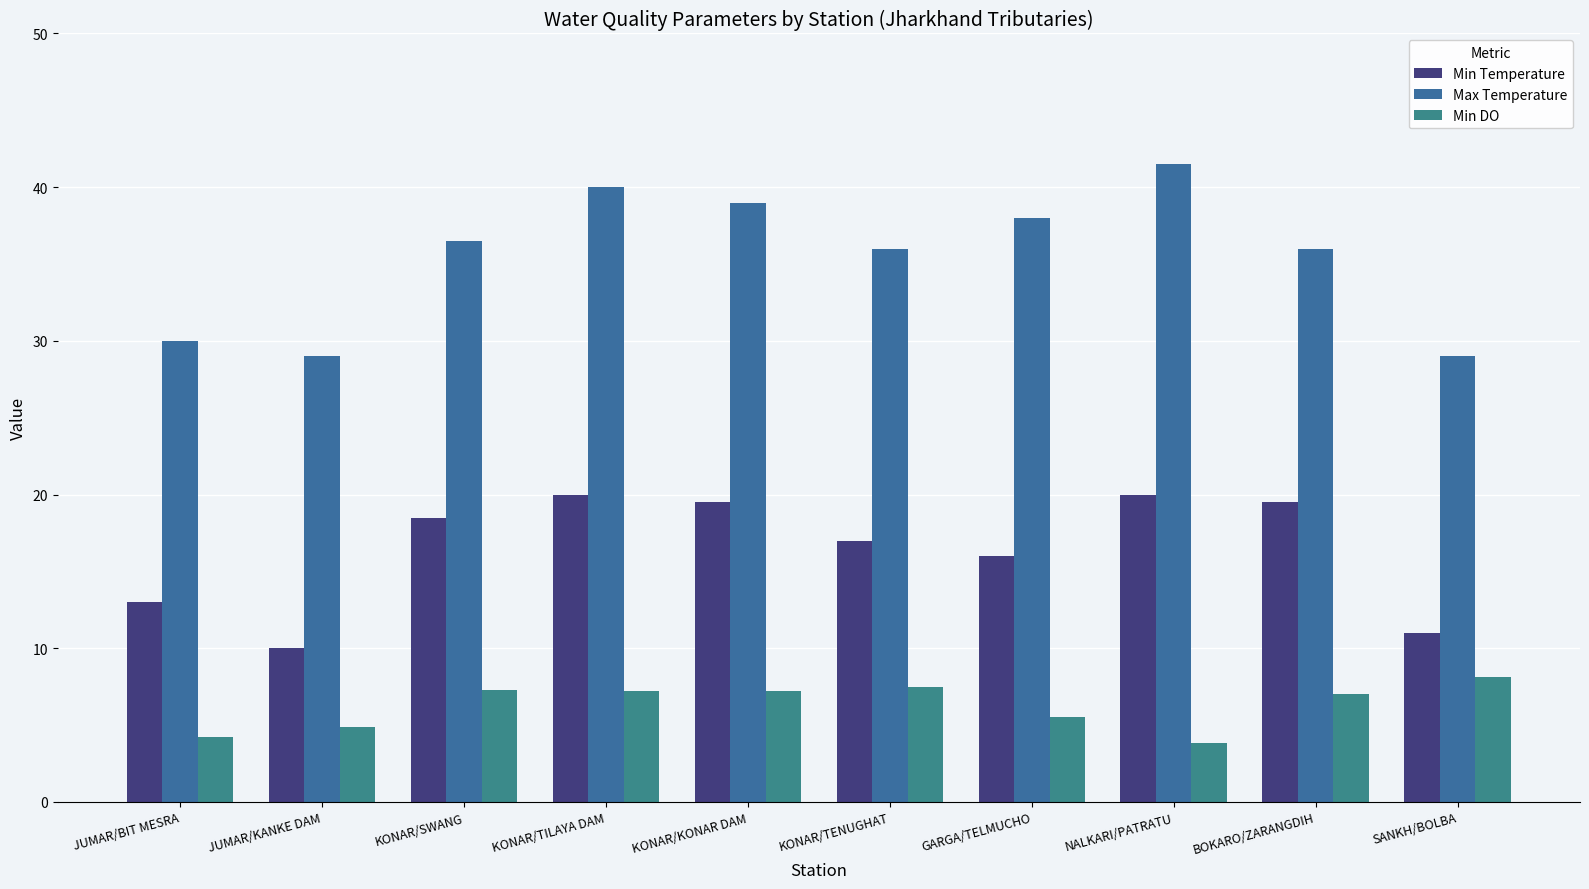

Which label corresponds to the largest value in the chart?

NALKARI/PATRATU